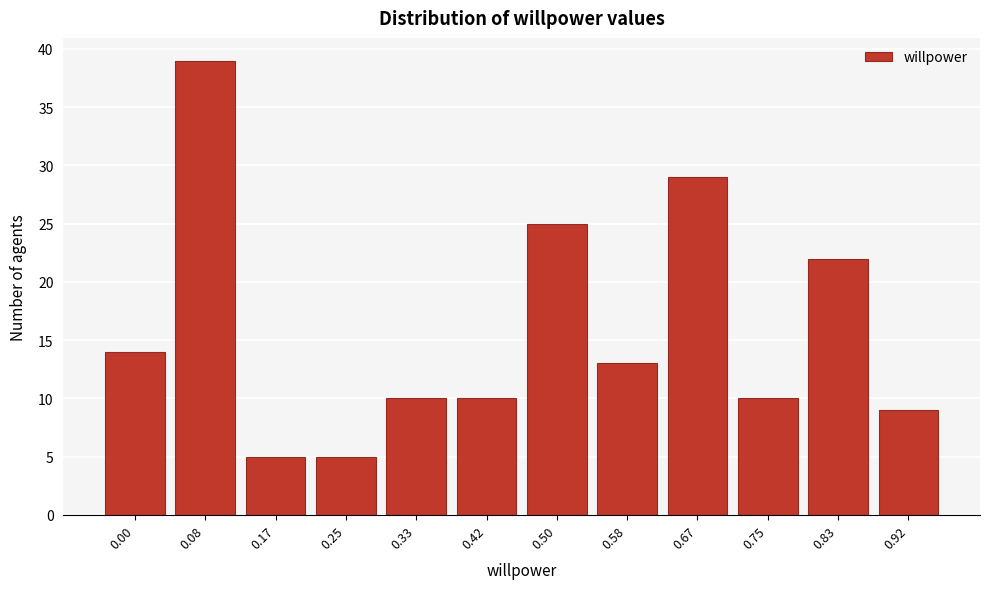

Reading right to left, what are all the values shown in this chart?

9	22	10	29	13	25	10	10	5	5	39	14